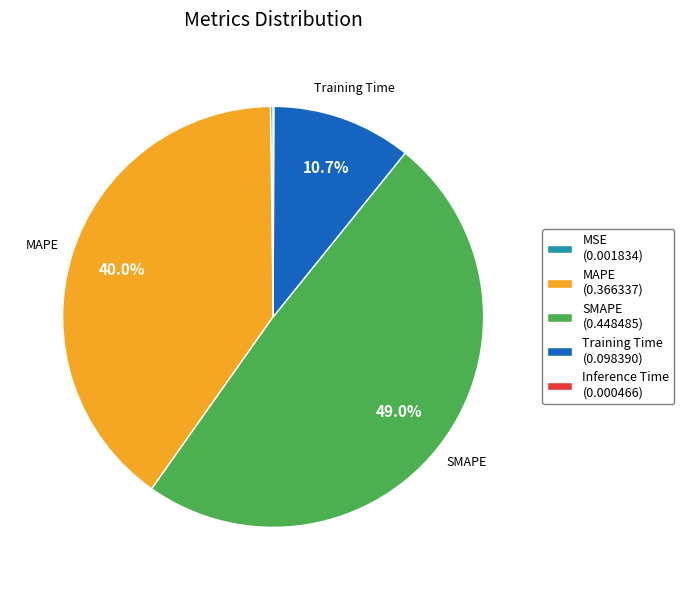

Do Training Time and MAPE together represent more than half of the pie?

Yes